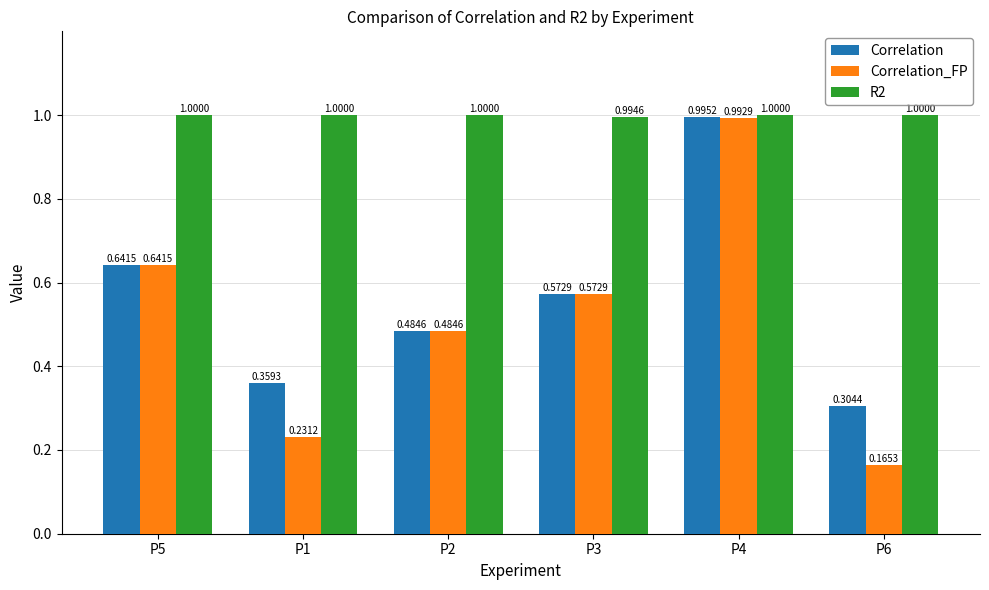

What is the label of the 1st bar from the left?

P5